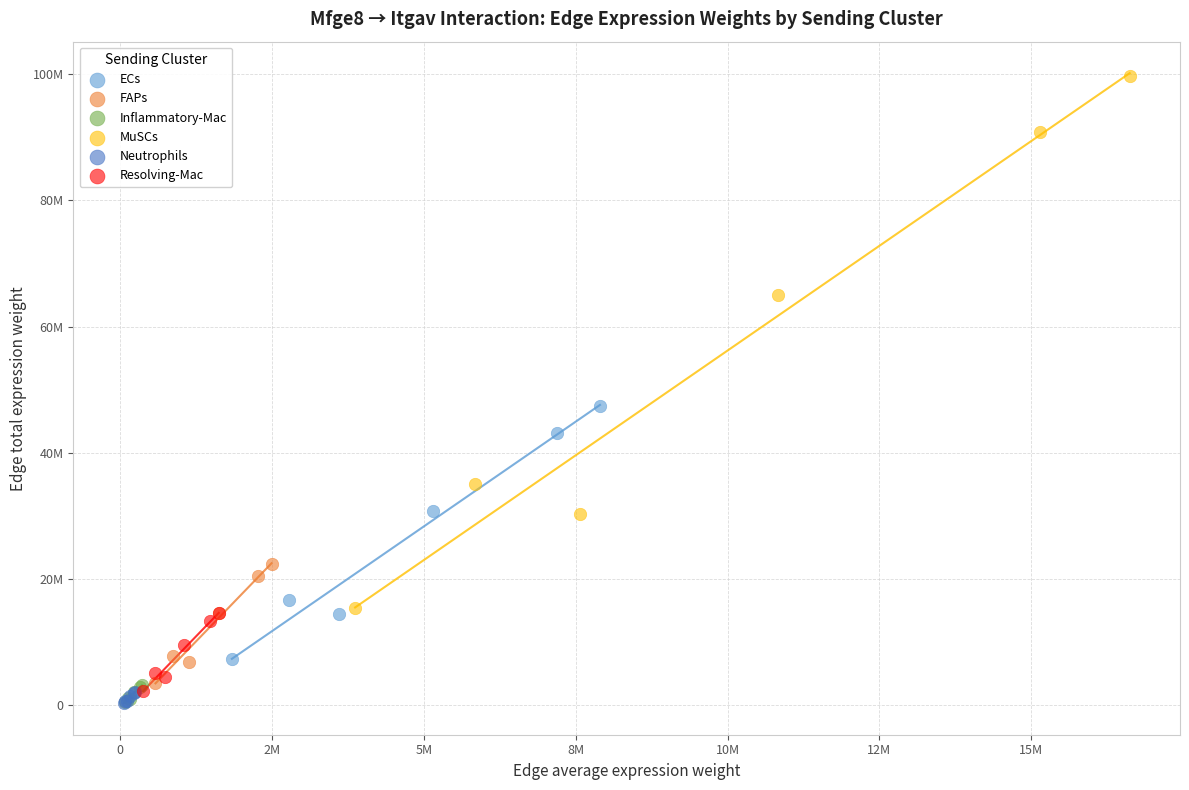

Which series contains the highest Y value?

MuSCs